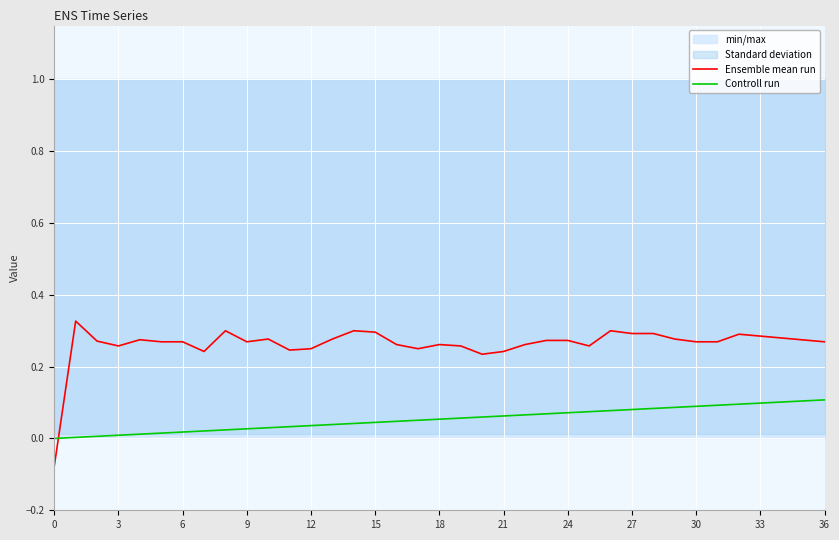

Which series has the largest range (max minus min)?

Ensemble mean run